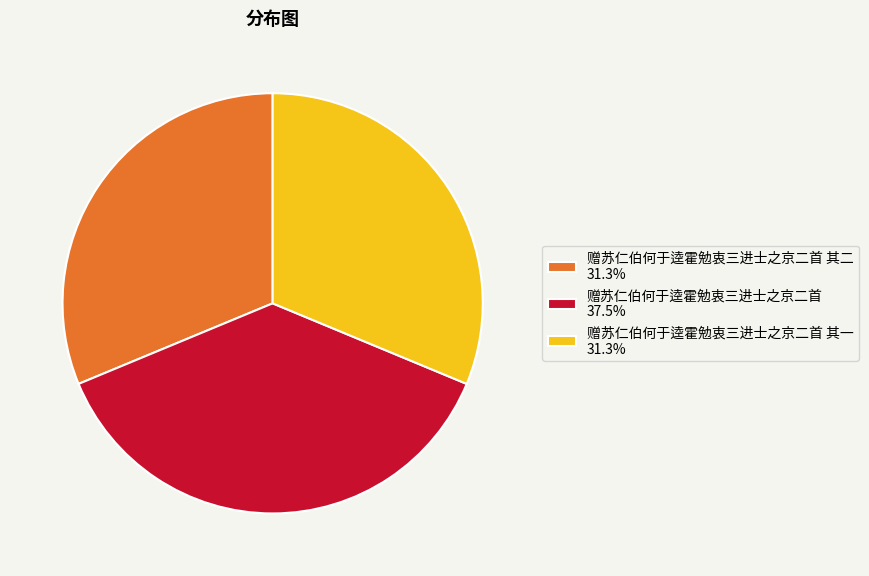

Does any single category account for the majority?

No